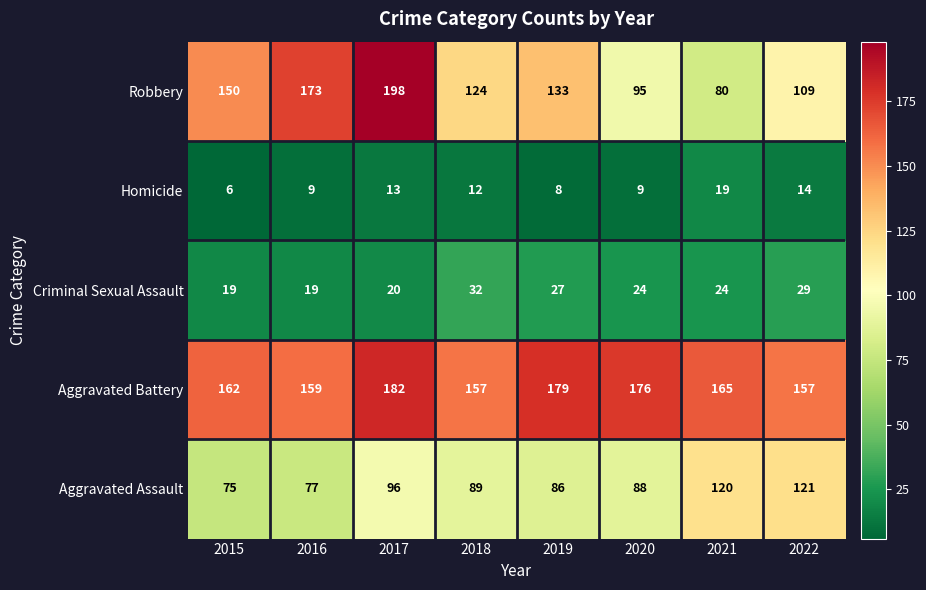

What is the minimum value shown in the chart?

6